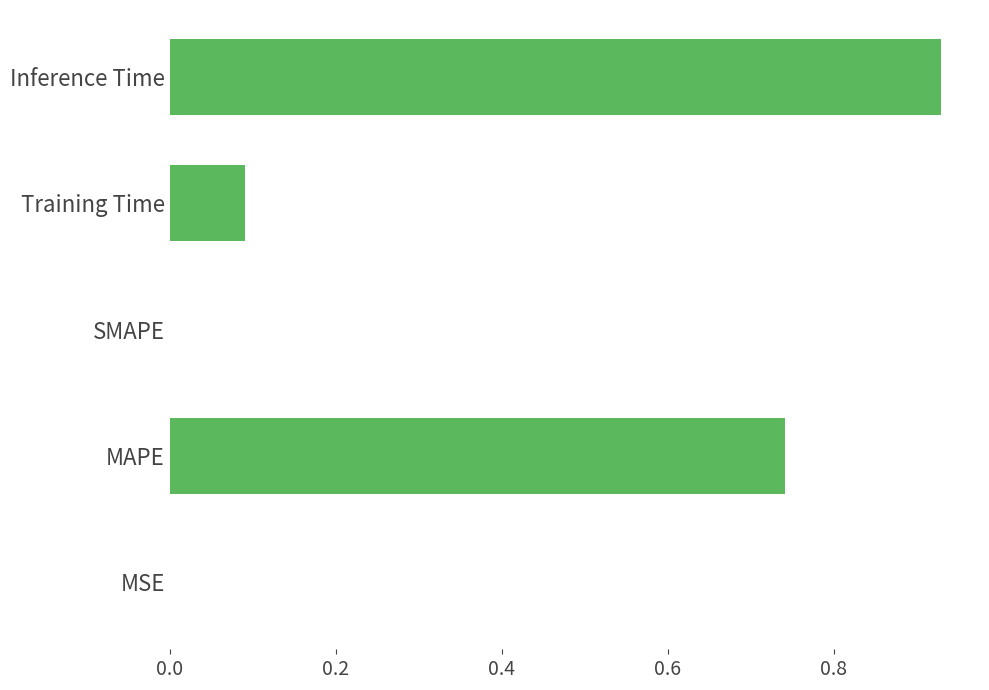

What is the sum of all values?

1.8